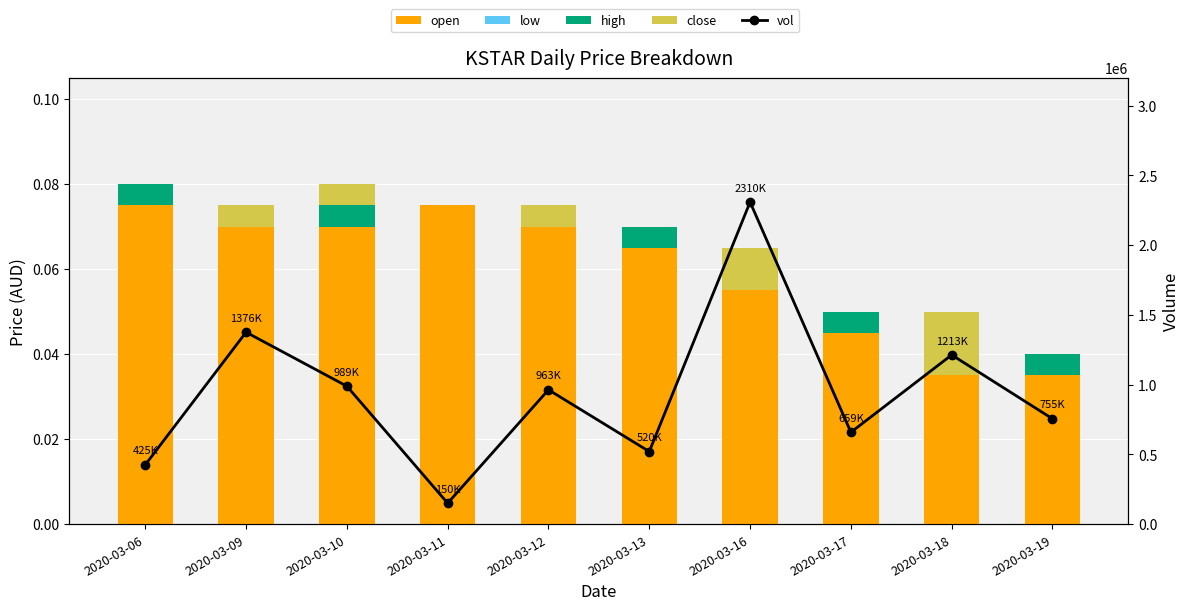

Reading left to right, what are all the values shown in this chart?

open: 0.1	0.1	0.1	0.1	0.1	0.1	0.1	0.1	0.1	0.0
low: 0.0	-0.0	0.0	0.0	0.0	-0.0	-0.0	-0.0	-0.0	-0.0
high: 0.0	0.0	0.0	0.0	0.0	0.0	0.0	0.0	0.0	0.0
close: 0.0	0.0	0.0	0.0	0.0	0.0	0.0	0.0	0.0	0.0
vol: 425000.0	1376000.0	989000.0	150000.0	963200.0	520300.0	2309500.0	658600.0	1213200.0	755300.0